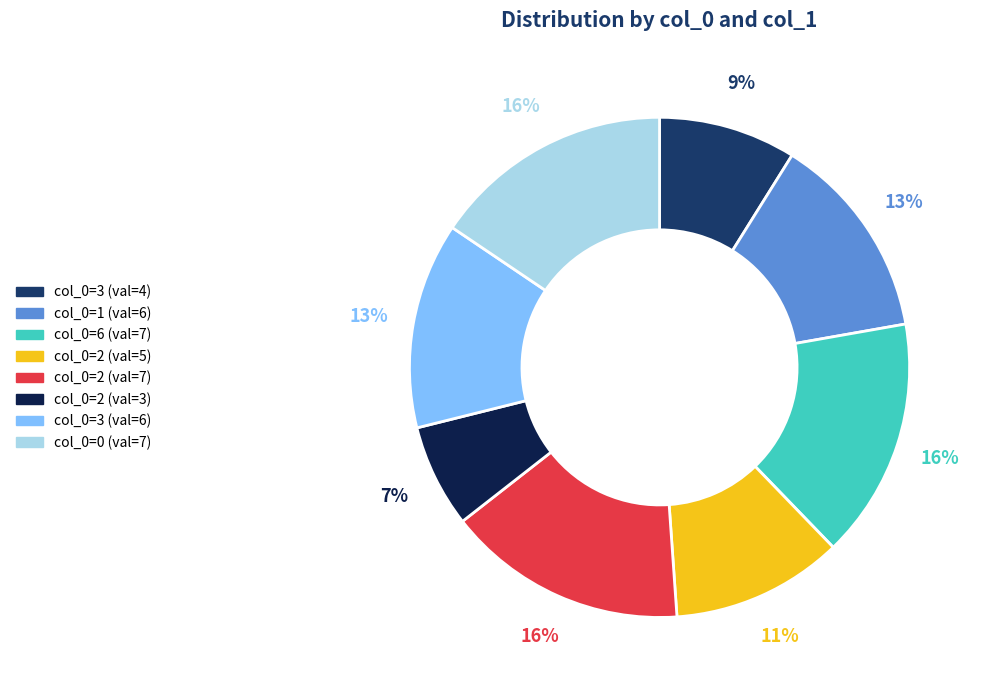

Is there a majority slice in this chart?

No